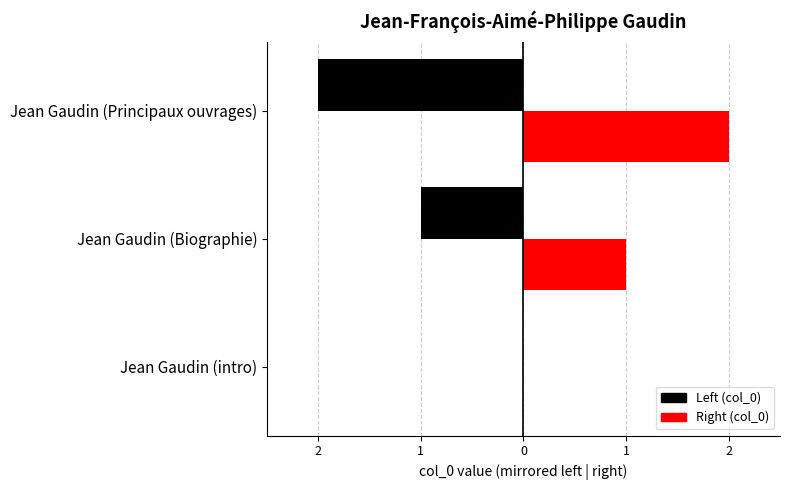

Reading left to right, extract all data points from this chart.

Left (col_0): 0	-1	-2
Right (col_0): 0	1	2